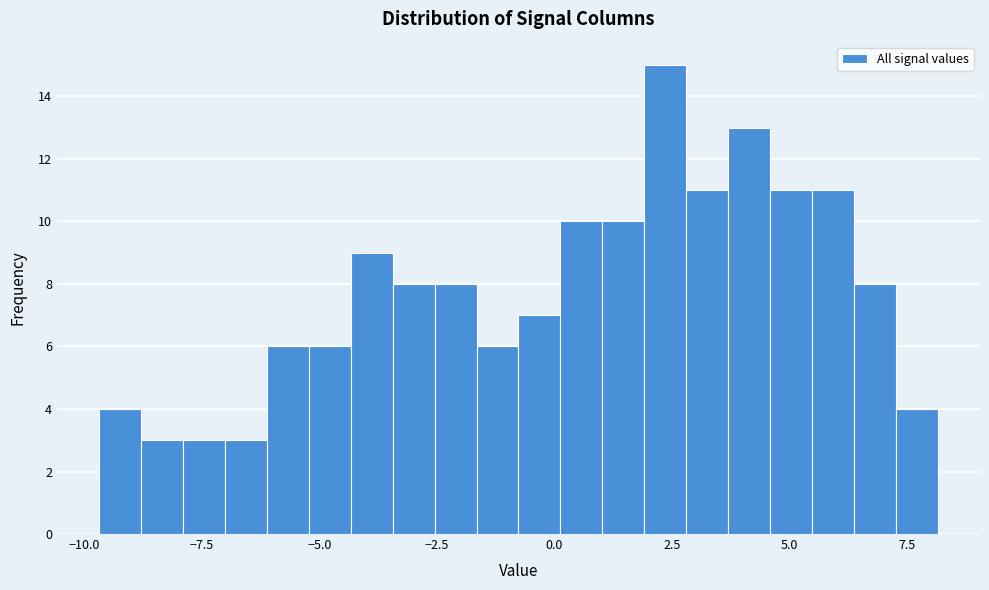

Read against the x-axis, roughly where is the centre of the tallest bar?

2.5